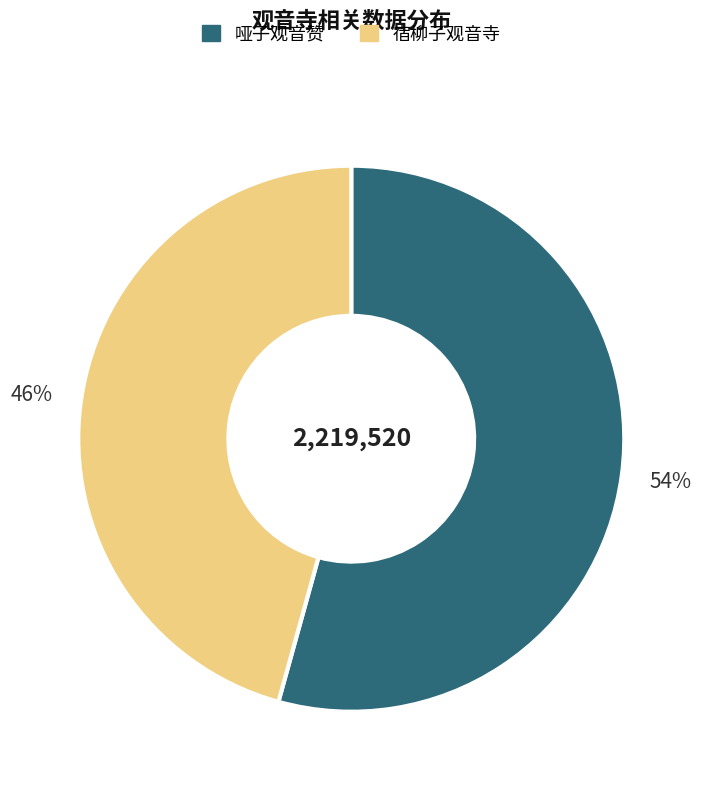

Does any single category account for the majority?

Yes